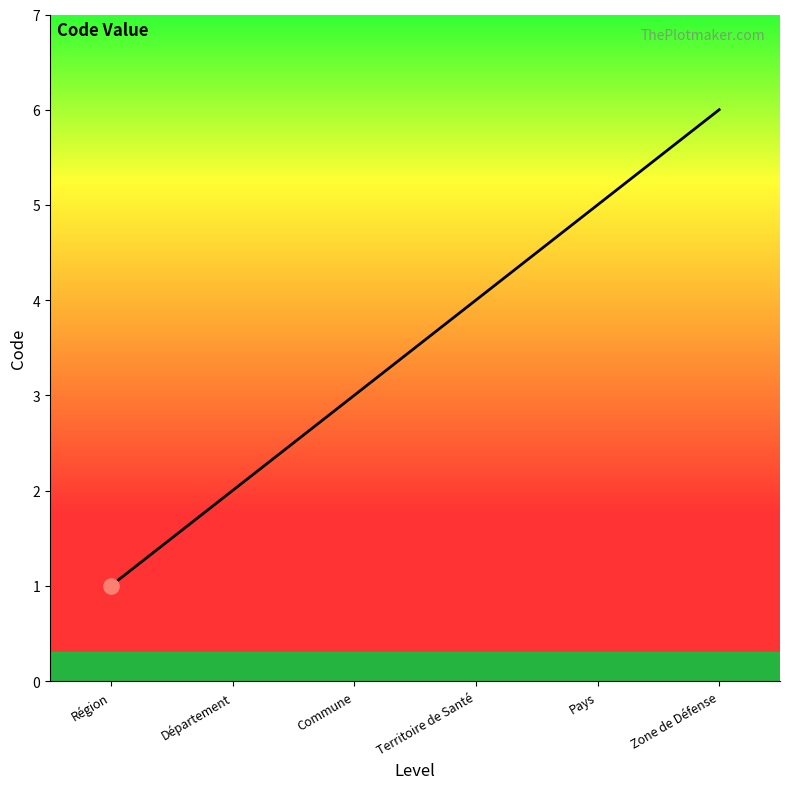

Approximately how many times larger is the value at Commune compared to Région?

3.0